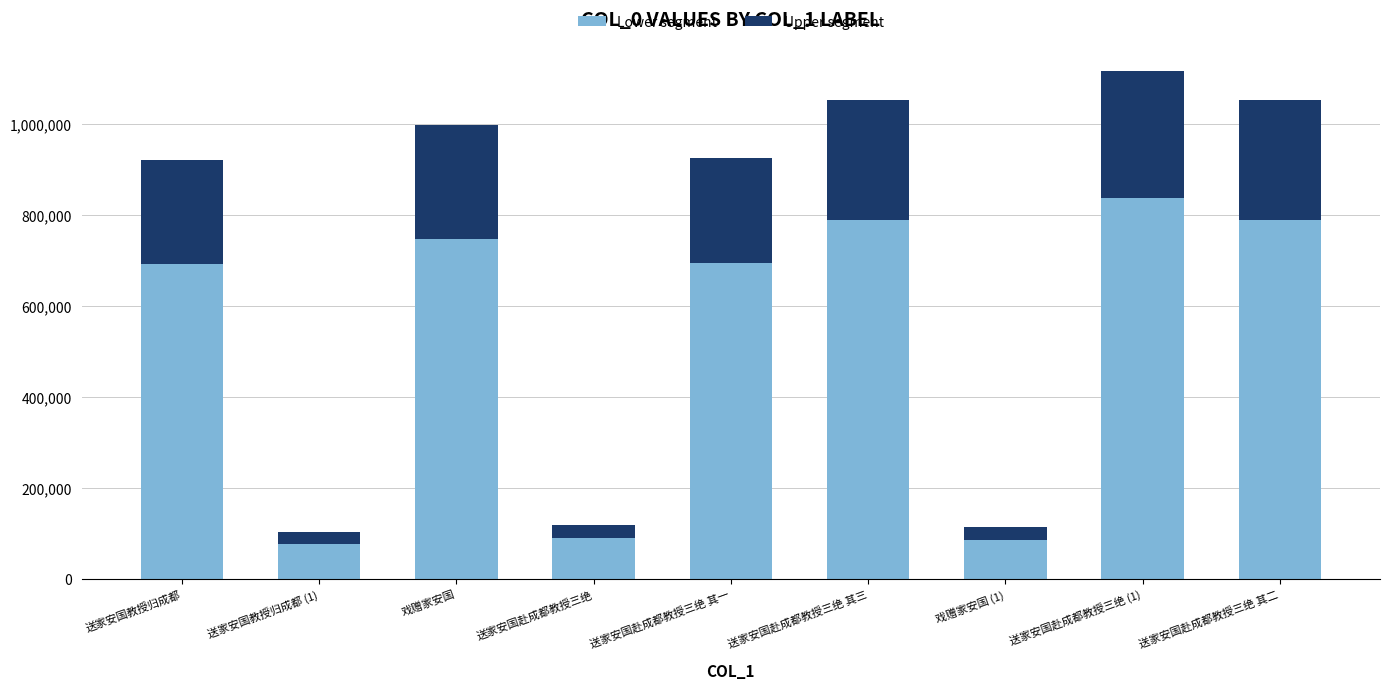

What is the total value across all series at 送家安国教授归成都 (1)?

102388.0